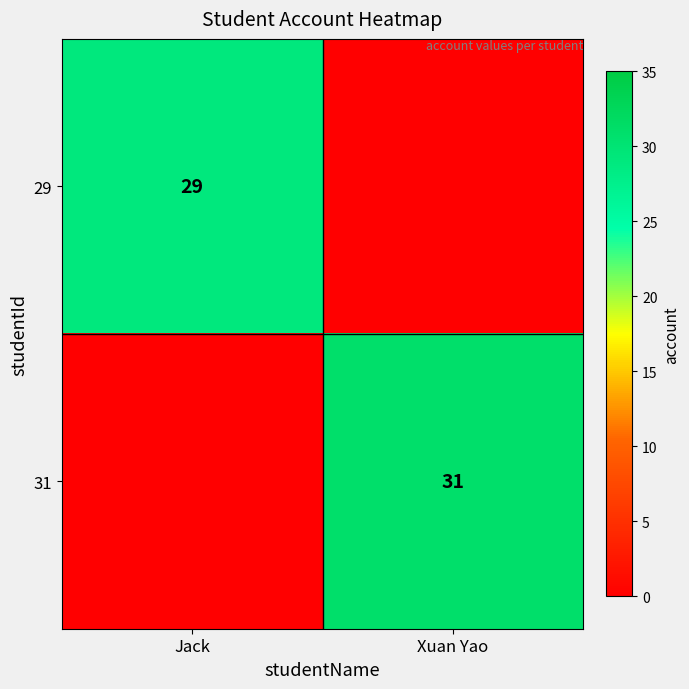

What is the total value across all series at Jack?

29